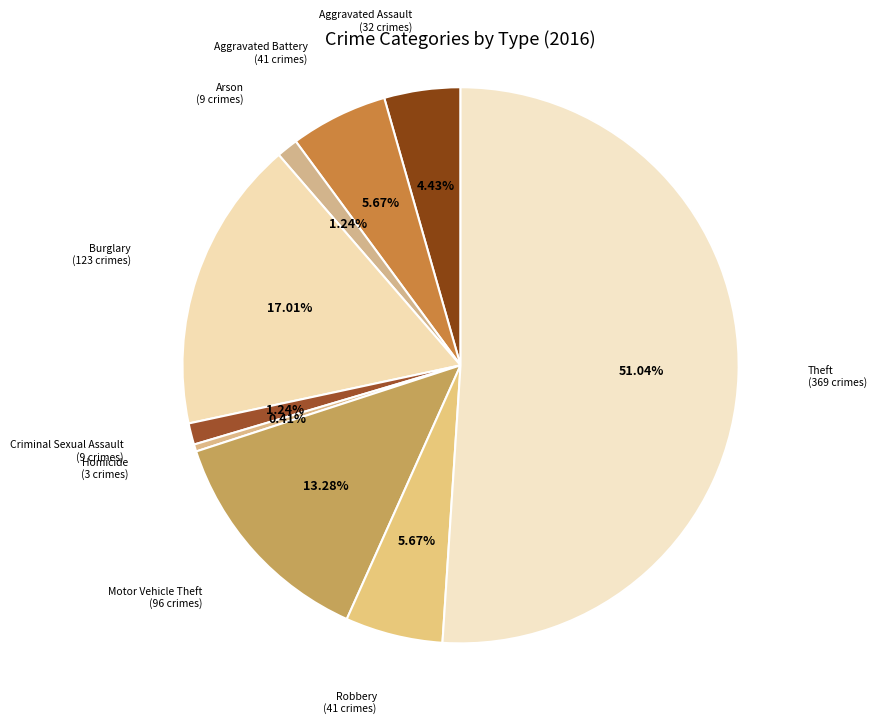

Rank the categories by value from highest to lowest.

Theft, Burglary, Motor Vehicle Theft, Aggravated Battery, Robbery, Aggravated Assault, Arson, Criminal Sexual Assault, Homicide